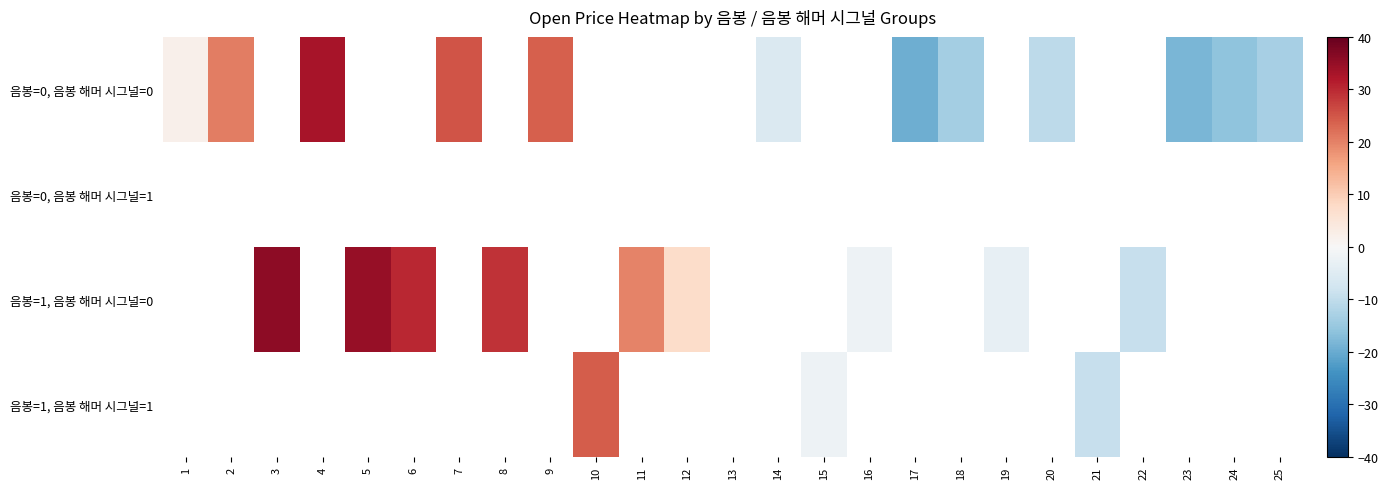

Which has a higher value, 12 or 10?

10